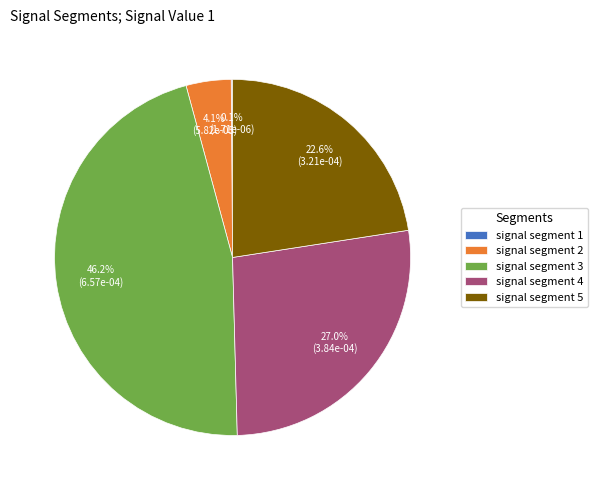

What is the largest slice in the pie chart?

signal segment 3